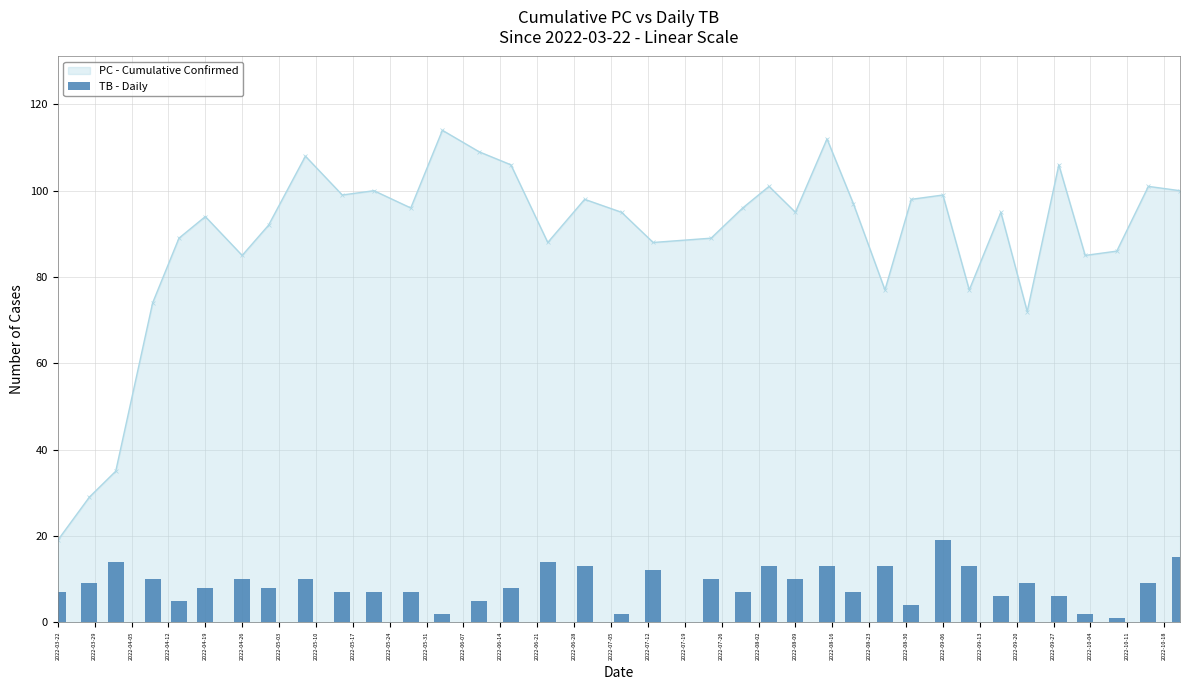

Does the chart contain any negative values?

No